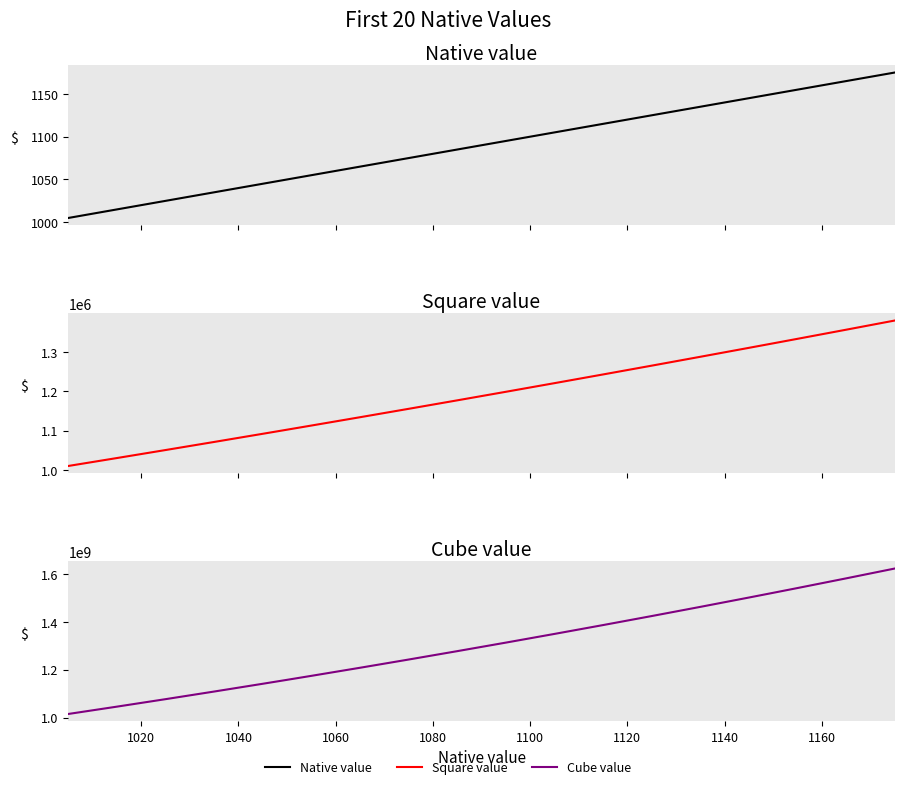

Is the value of Cube value at 1140 greater than the value of Native value at 1120?

Yes